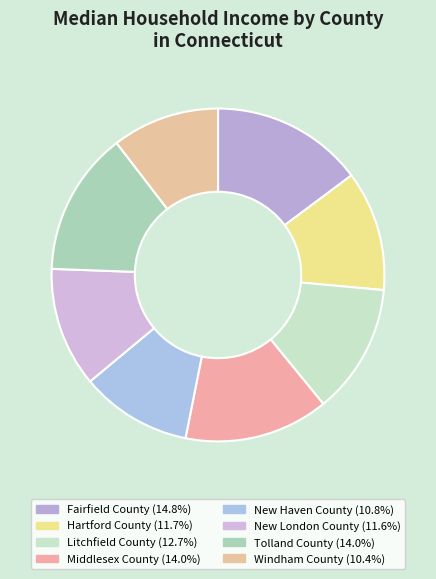

Is there a majority slice in this chart?

No